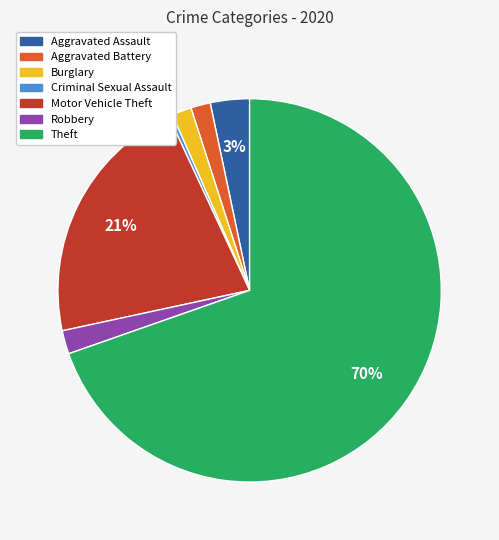

What is the smallest slice in the pie chart?

Criminal Sexual Assault